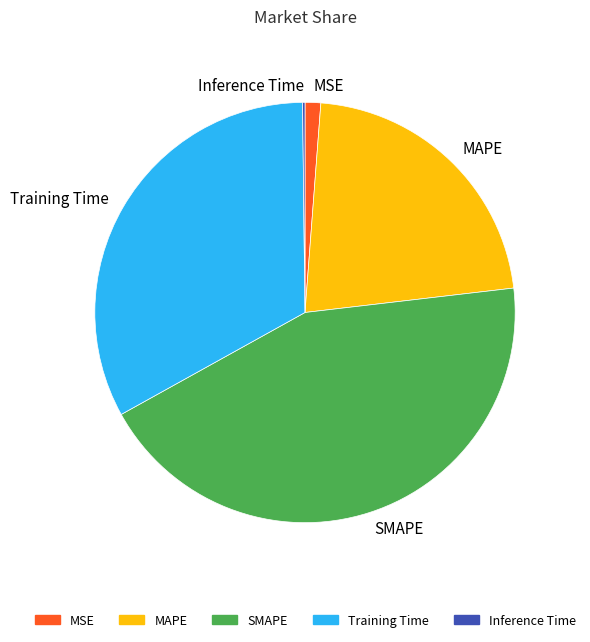

The Training Time slice represents 33% of the pie. True or false?

True